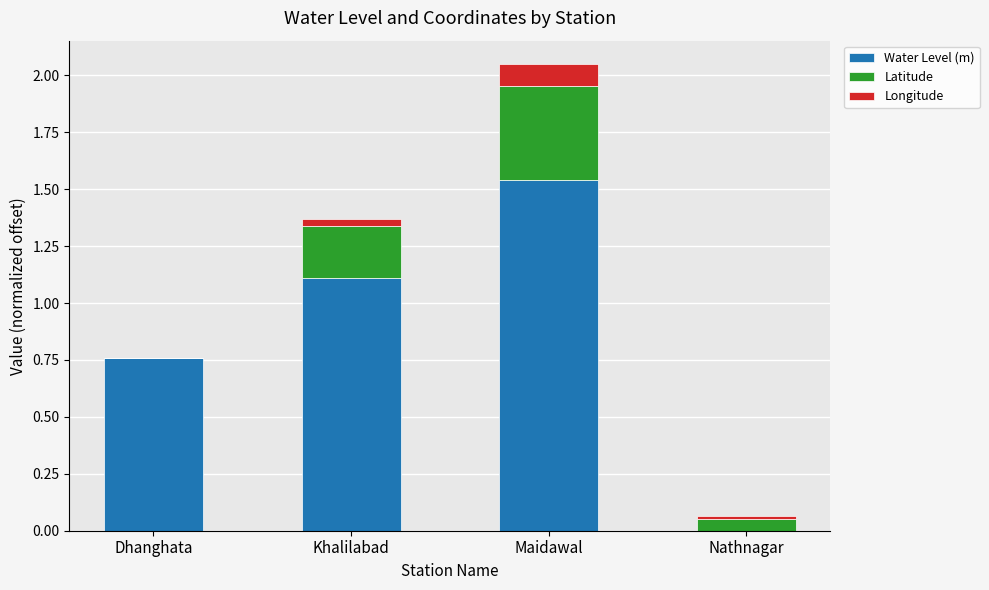

Which category has the highest value in the Water Level (m) series?

Maidawal